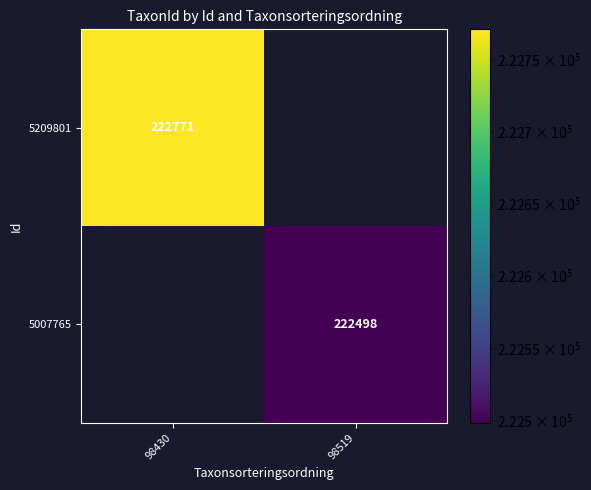

The value of 5007765 at 98519 is 222498. True or false?

True